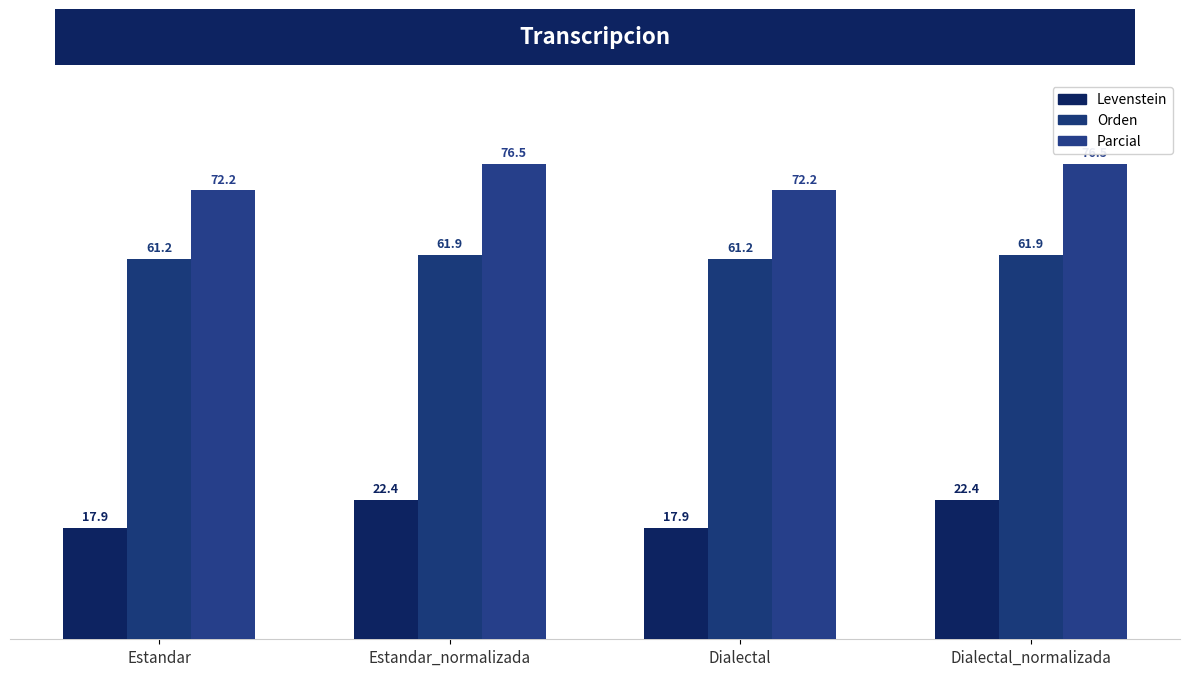

What is the difference between the second highest and second lowest values in the Parcial series?

4.2